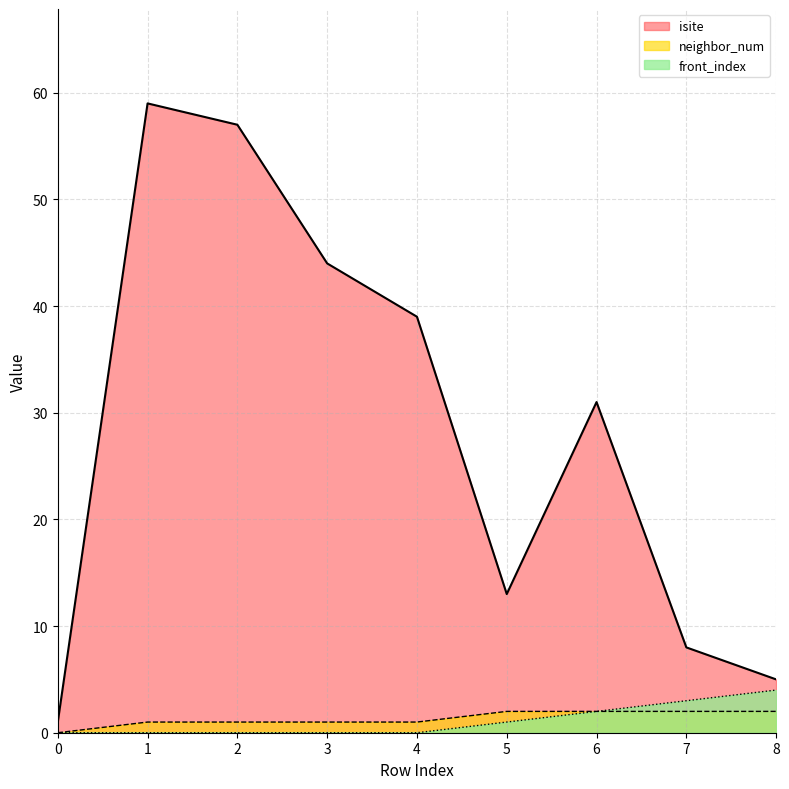

Count the number of data series in this chart.

3